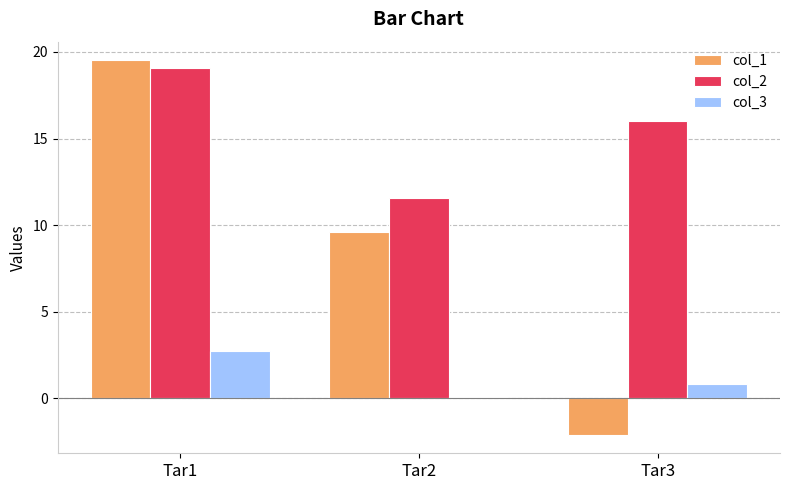

The col_1 series shows 9.6 at Tar2. True or false?

True